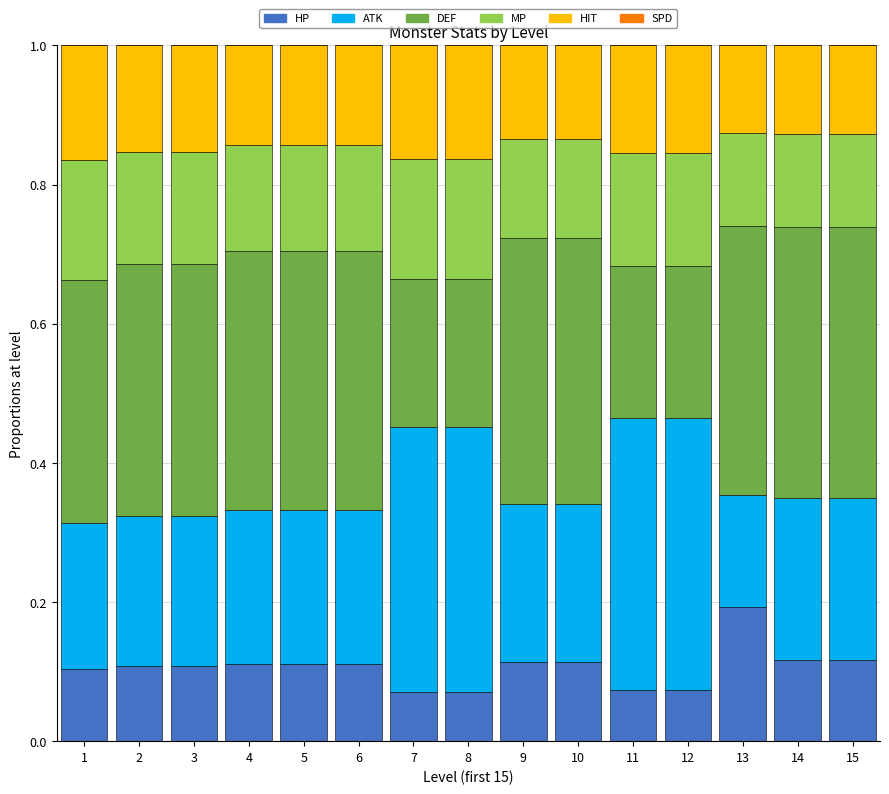

At which label does HP reach its peak?

13